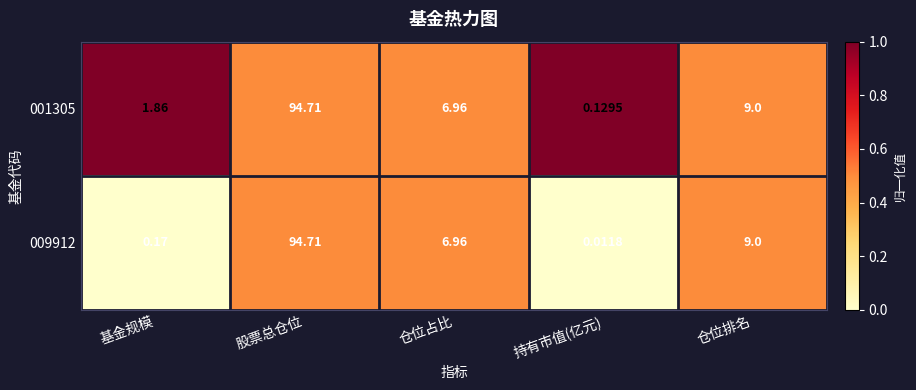

At which category does the chart reach its peak across all series?

股票总仓位